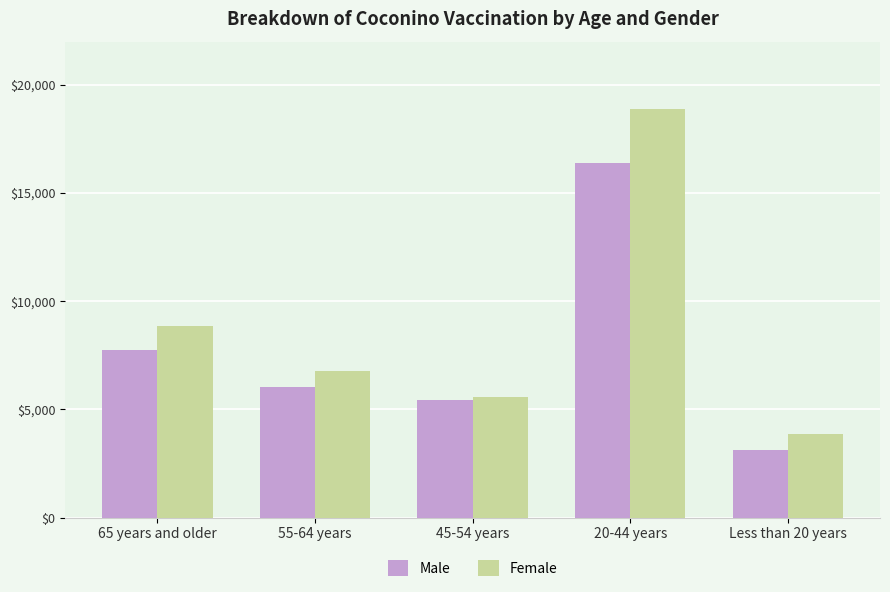

What is the difference between the second highest and second lowest values in the Male series?

2317